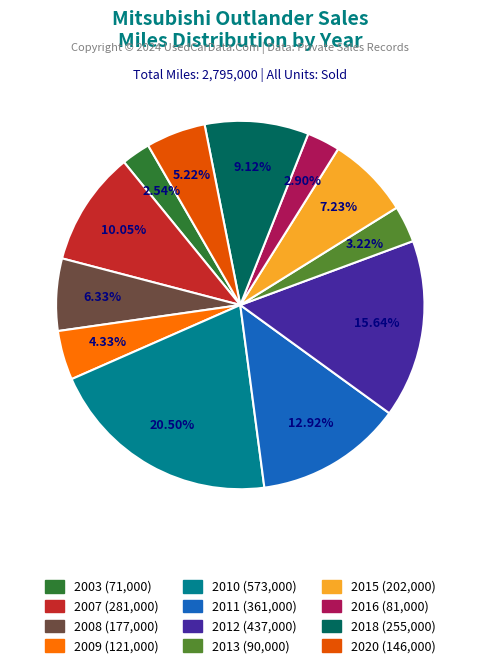

Count the number of slices in the pie.

12